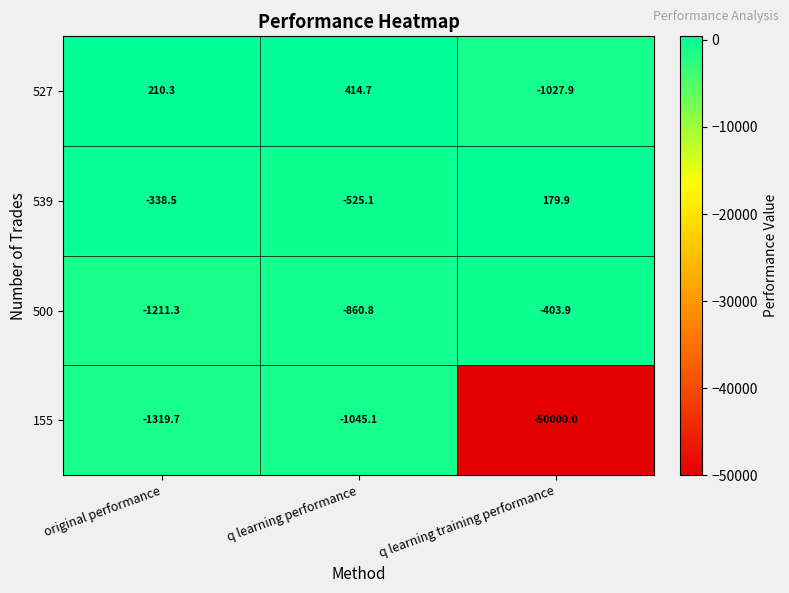

What is the sum of the 155 values at q learning training performance and q learning performance?

-51045.1